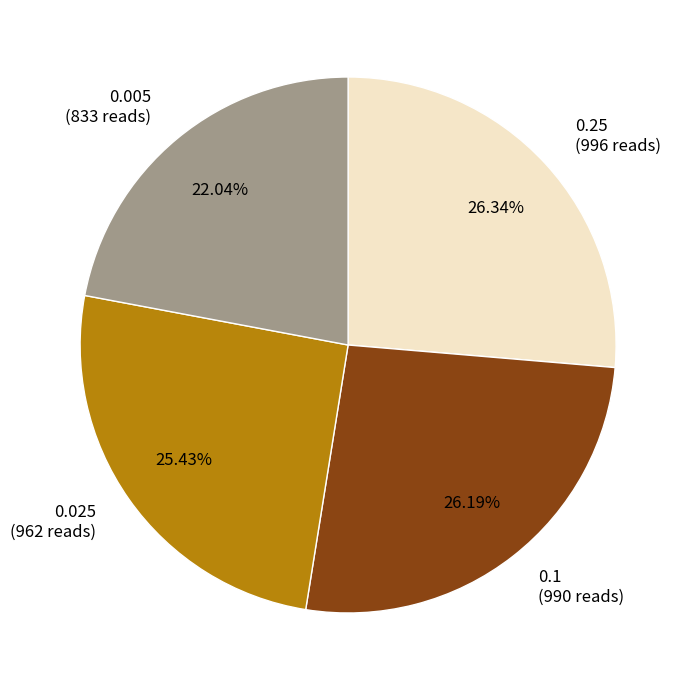

How many slices are in this pie chart?

4